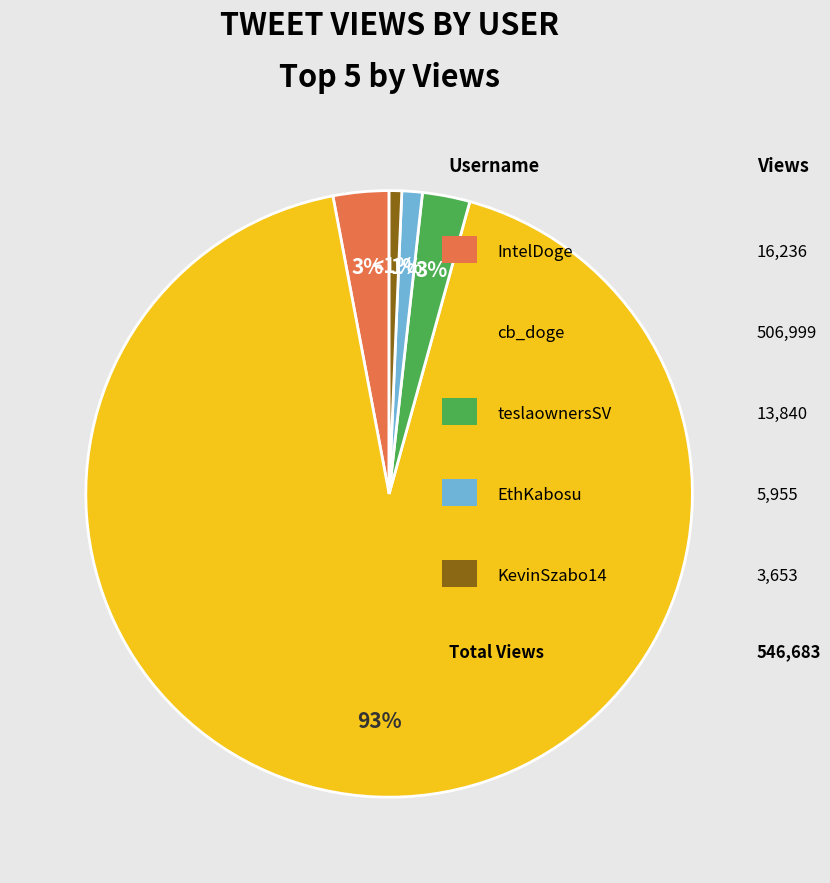

How many segments does this pie chart have?

5